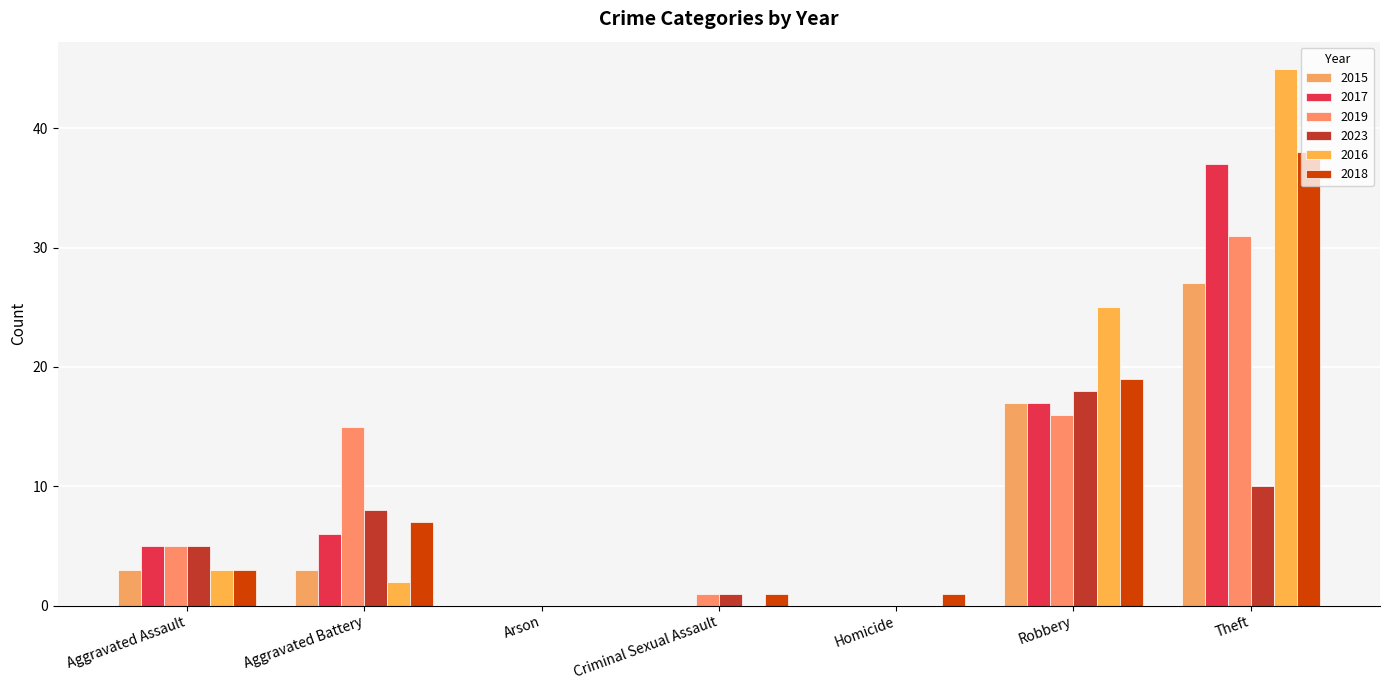

How many groups of bars are there?

7